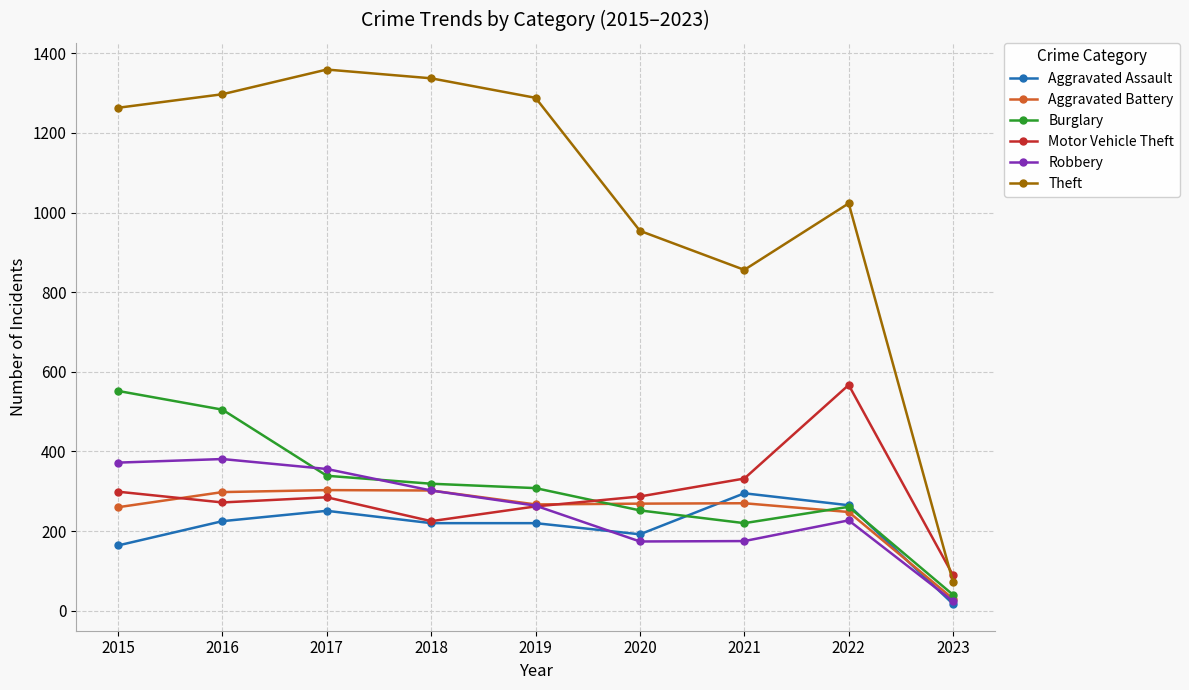

What is the difference between the Theft values at 2016 and 2020?

343